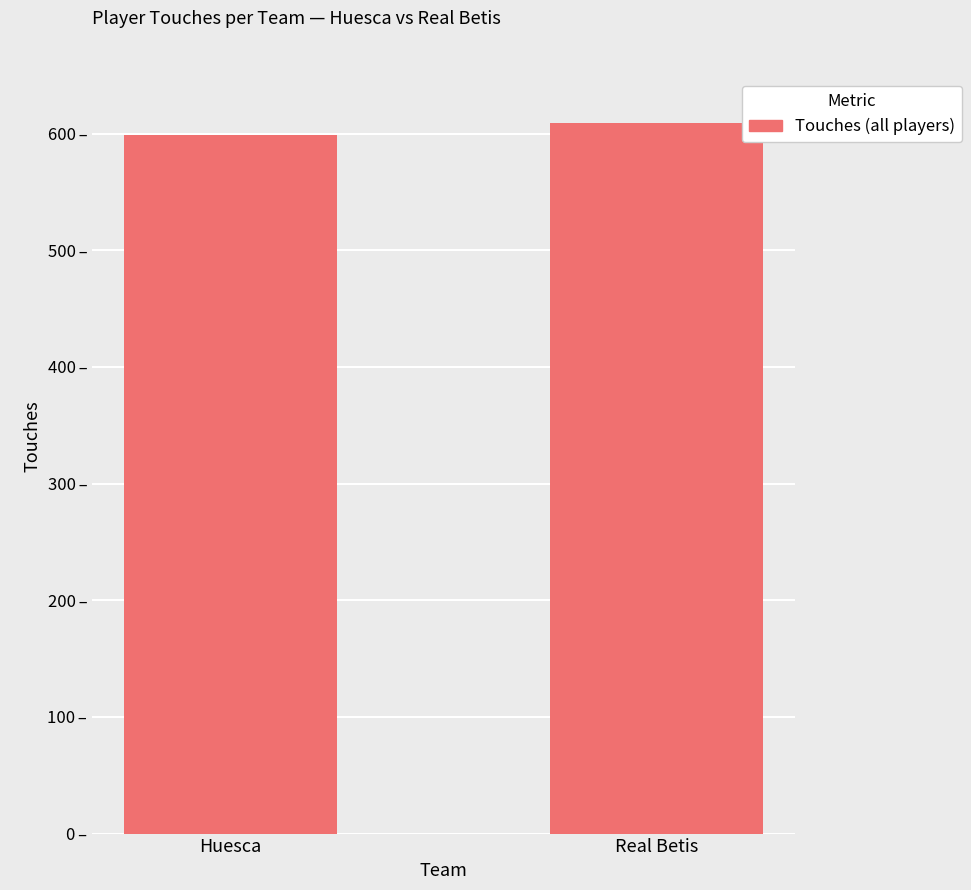

Which has a higher value, Real Betis or Huesca?

Real Betis